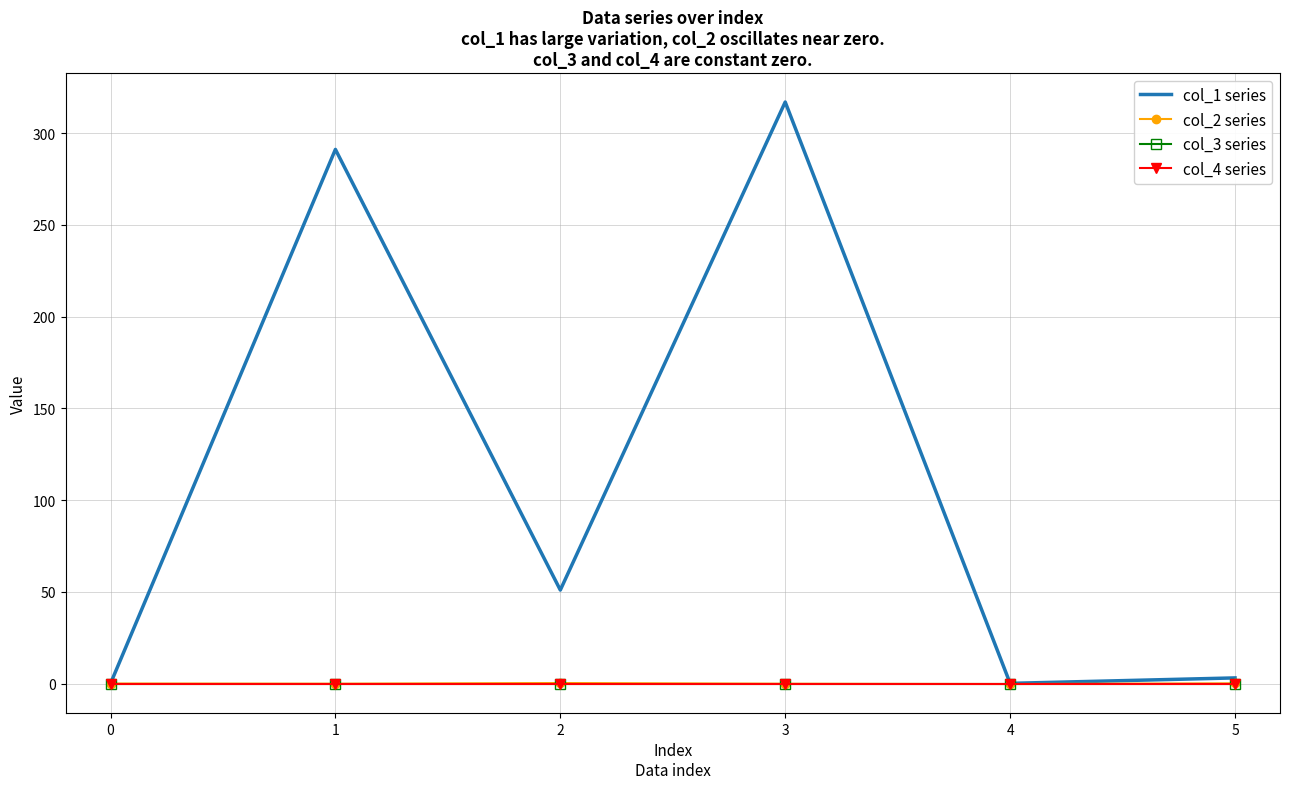

At which label is col_1 series closest to 158?

2